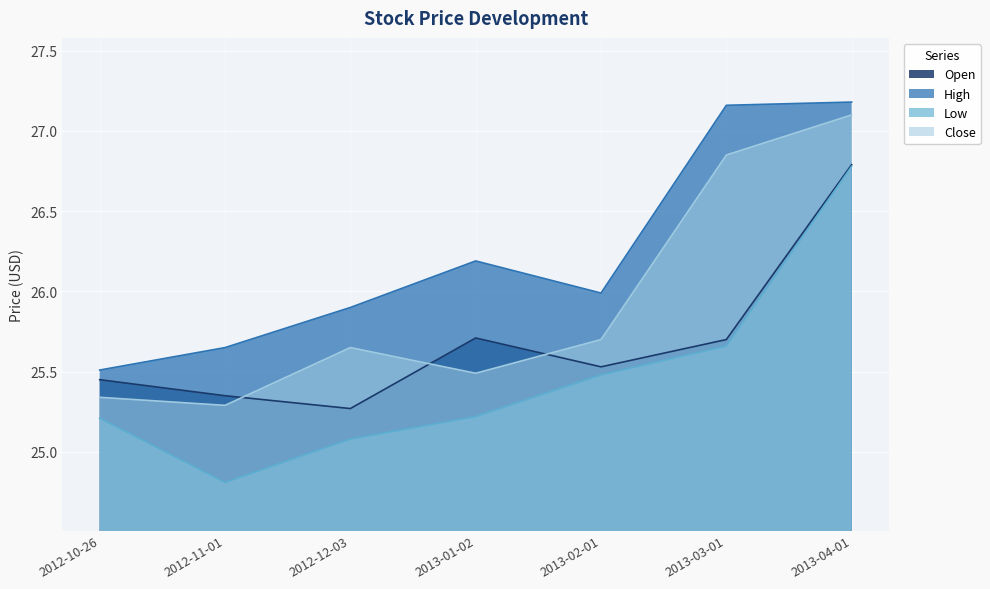

The value of Close at 2013-01-02 is 44.7. True or false?

False